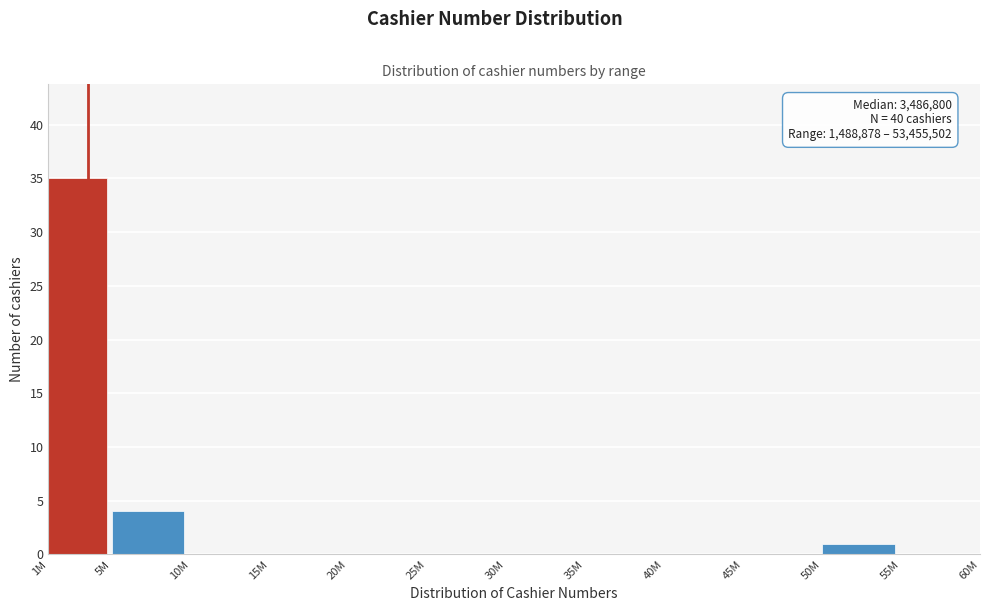

Reading left to right, transcribe all the data shown in this chart.

1M=35	5M=4	10M=0	15M=0	20M=0	25M=0	30M=0	35M=0	40M=0	45M=0	50M=1	55M=0